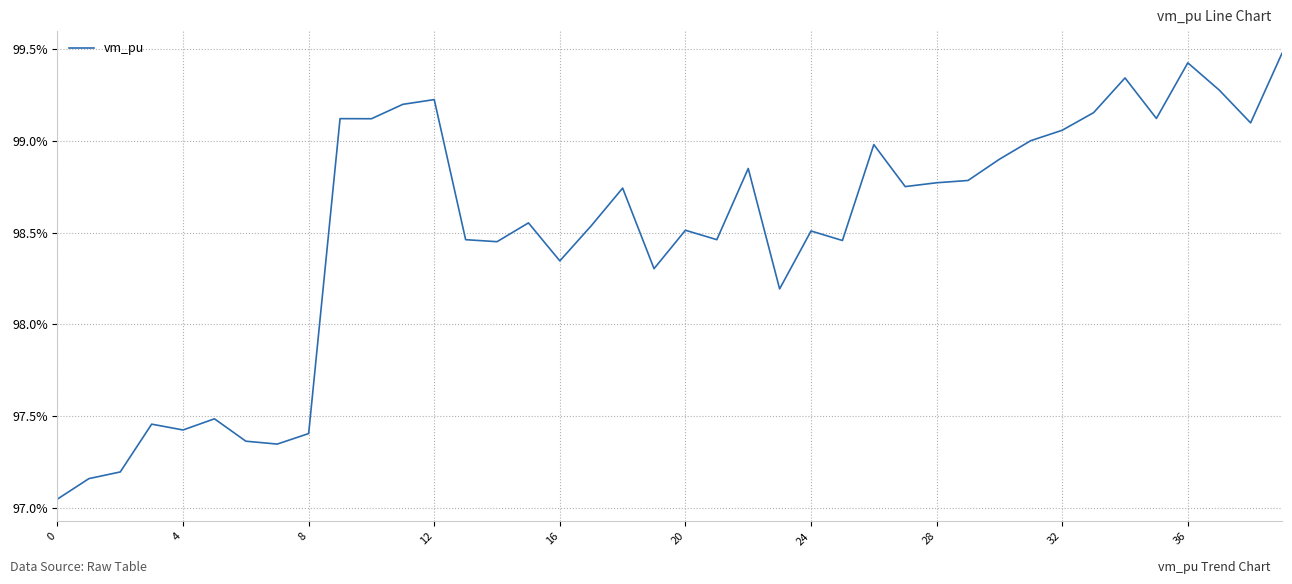

What is the maximum value shown in the chart?

99.5